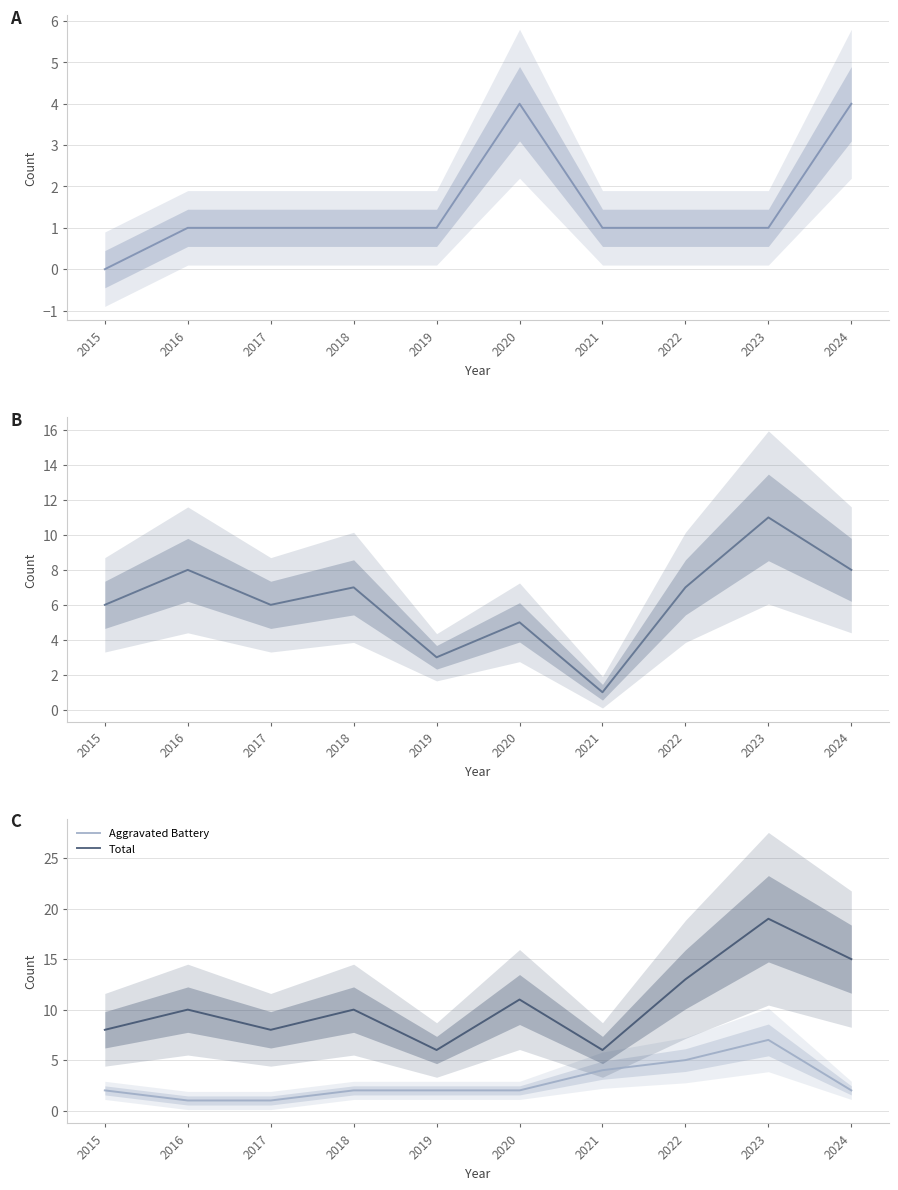

True or false: Robbery and Total cross at least once.

False